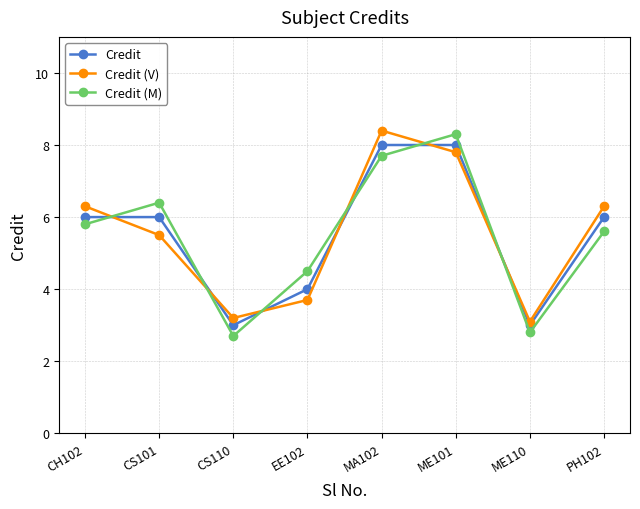

Reading right to left, list all the values displayed in this chart.

Credit: PH102=6.0	ME110=3.0	ME101=8.0	MA102=8.0	EE102=4.0	CS110=3.0	CS101=6.0	CH102=6.0
Credit (V): PH102=6.3	ME110=3.1	ME101=7.8	MA102=8.4	EE102=3.7	CS110=3.2	CS101=5.5	CH102=6.3
Credit (M): PH102=5.6	ME110=2.8	ME101=8.3	MA102=7.7	EE102=4.5	CS110=2.7	CS101=6.4	CH102=5.8